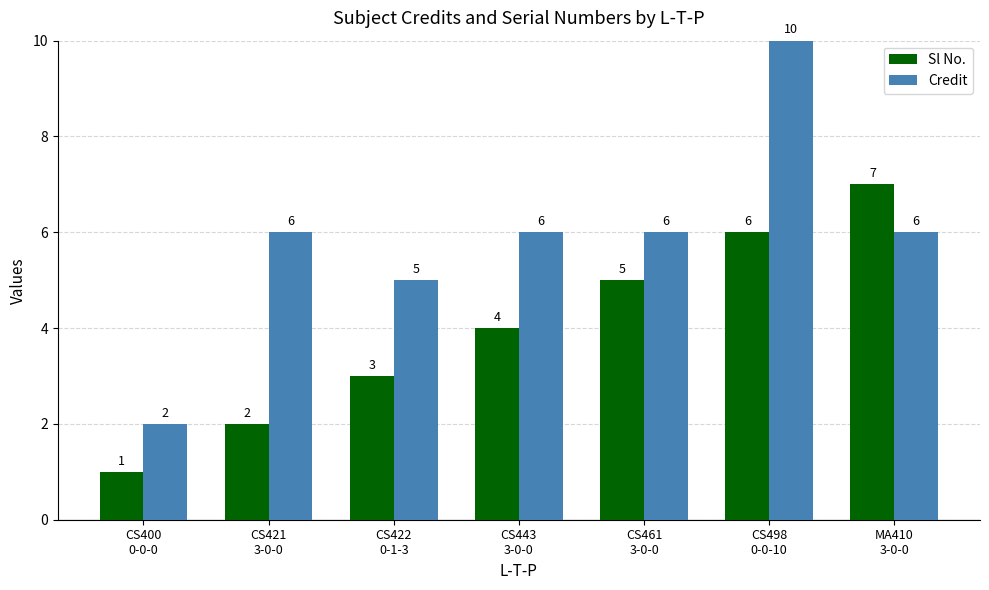

Count the Sl No. values in the range 2 to 6.

5